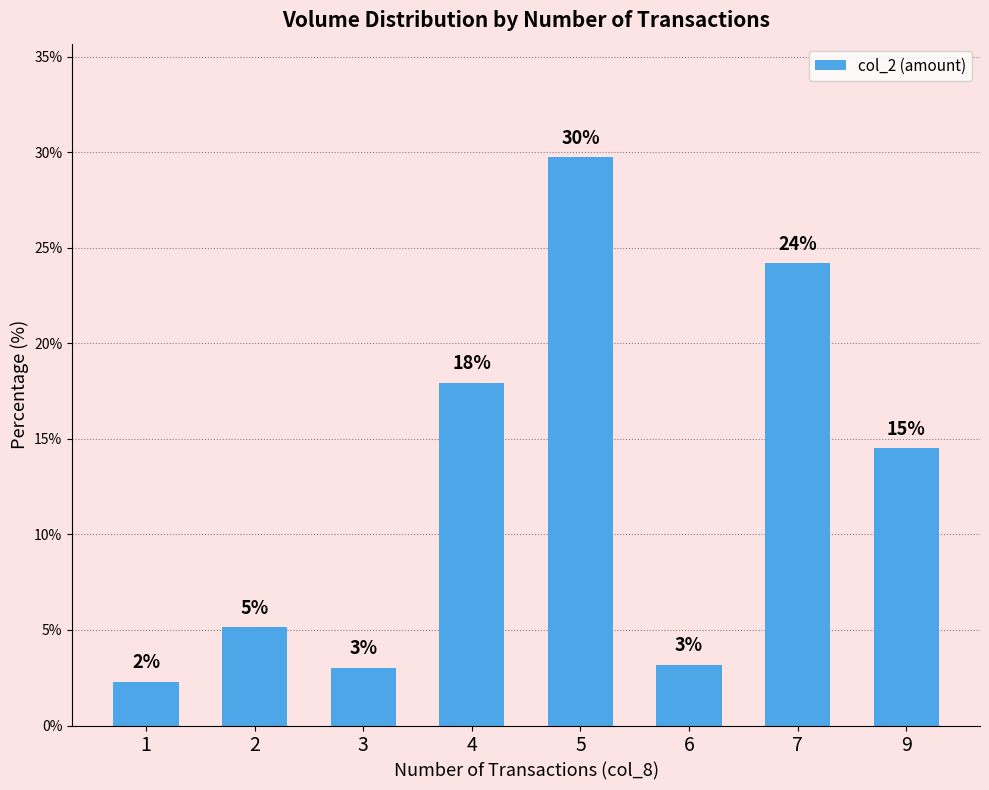

Does the chart contain any negative values?

No